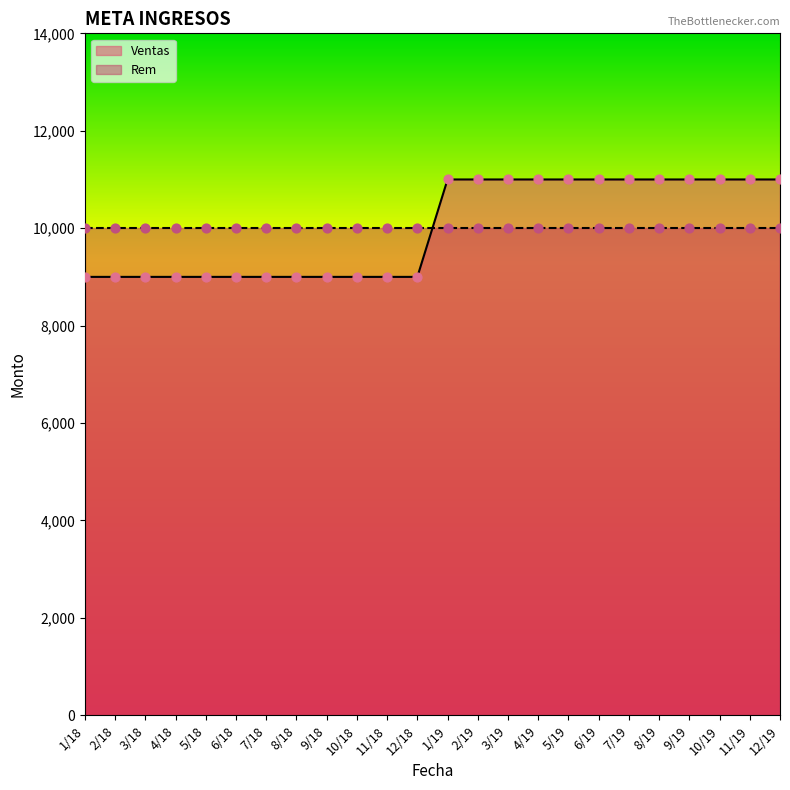

What is the ratio of the value at 9/19 to the value at 2/19?

1.0